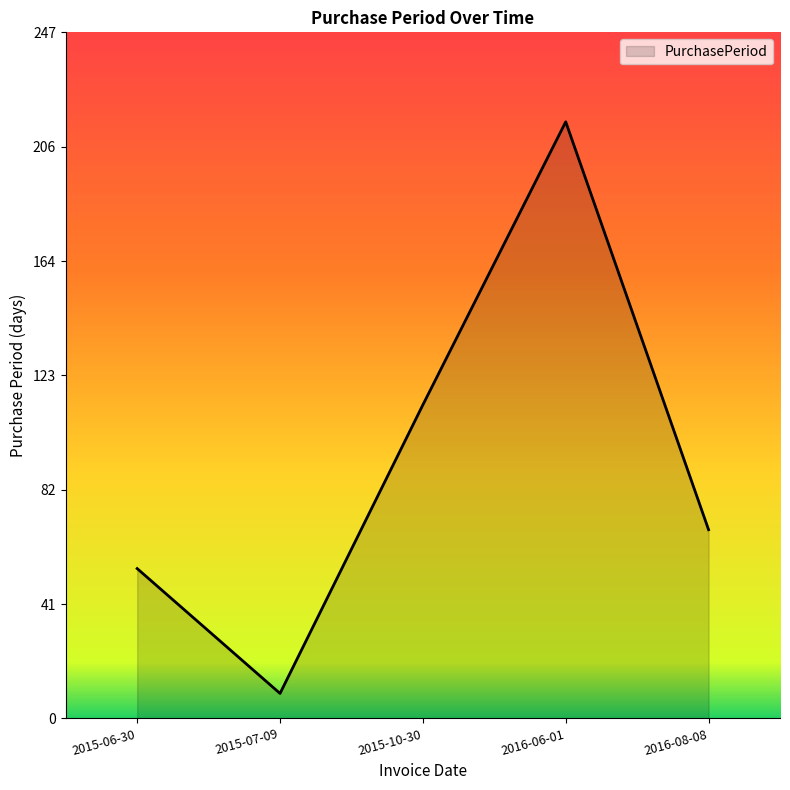

What is the ratio of the value at 2015-10-30 to the value at 2015-07-09?

12.6